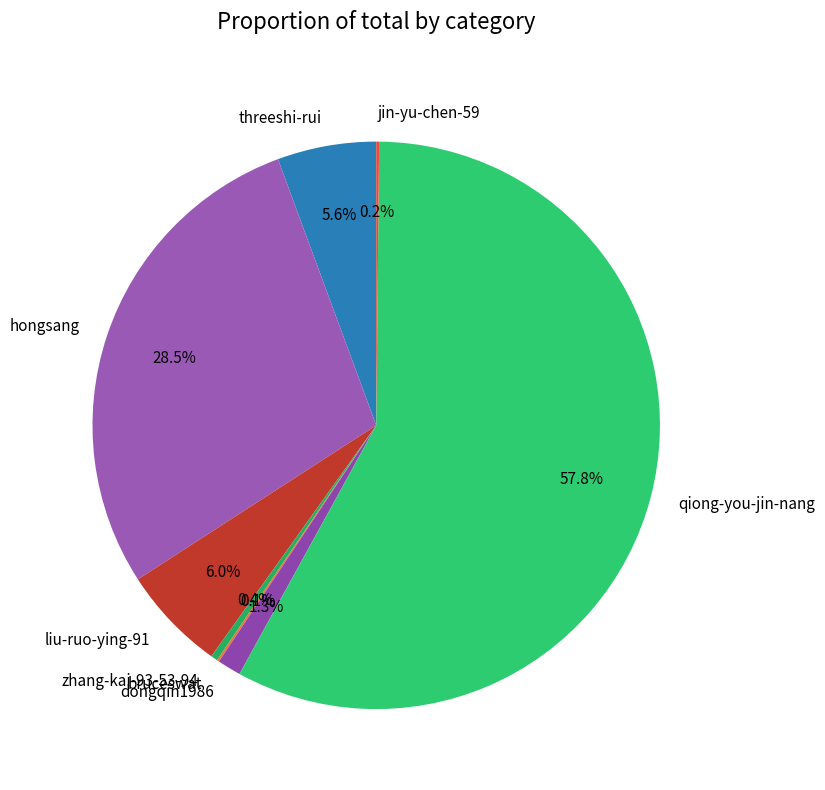

Combined, do qiong-you-jin-nang and liu-ruo-ying-91 account for over 50%?

Yes